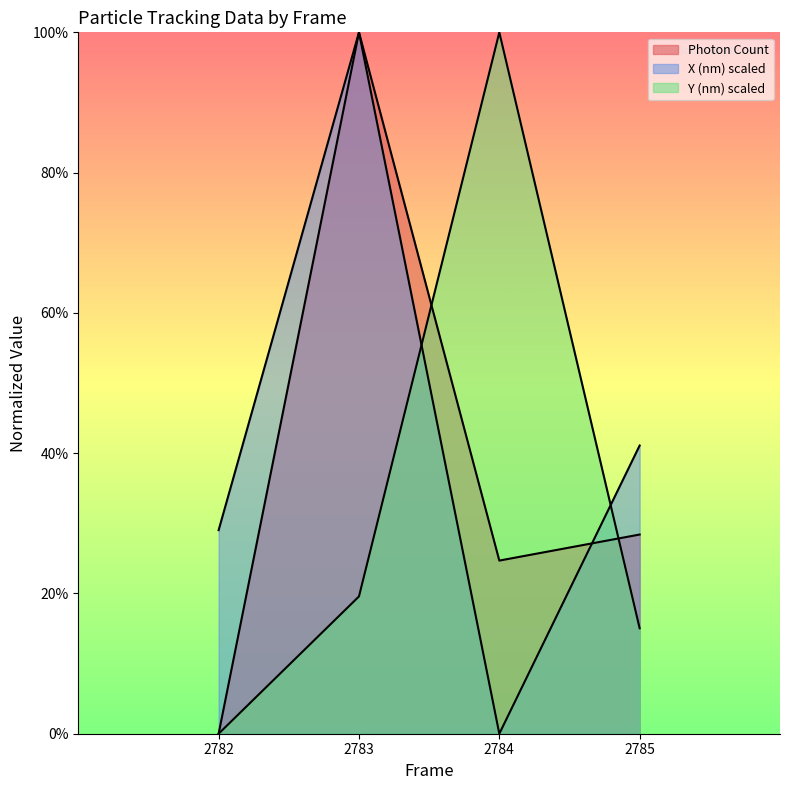

List the series in order of their peak value, lowest first.

Photon Count, X (nm) scaled, Y (nm) scaled